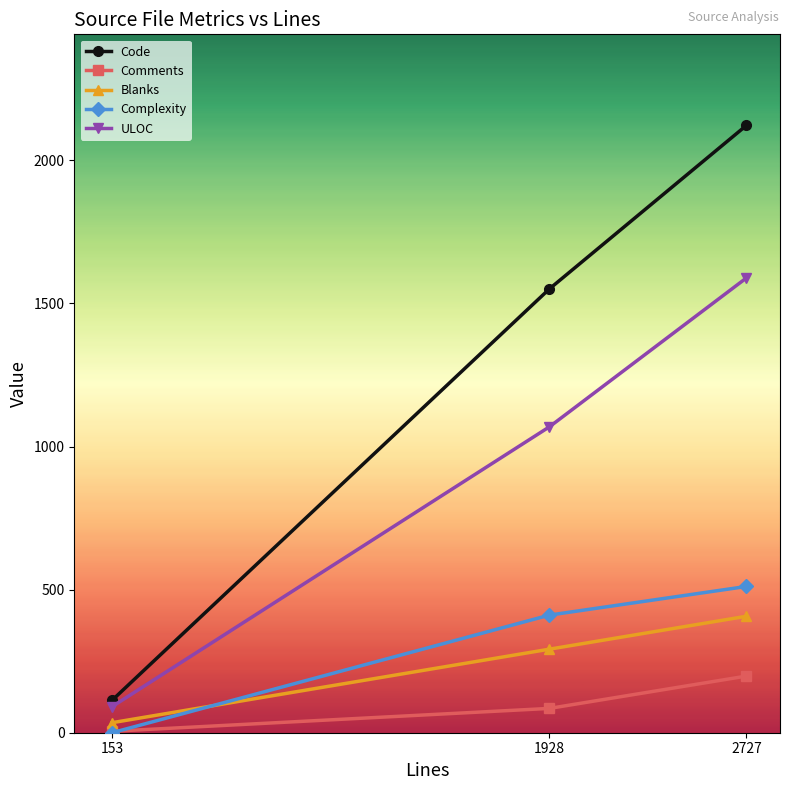

How many values in the Code series are below 1551?

1